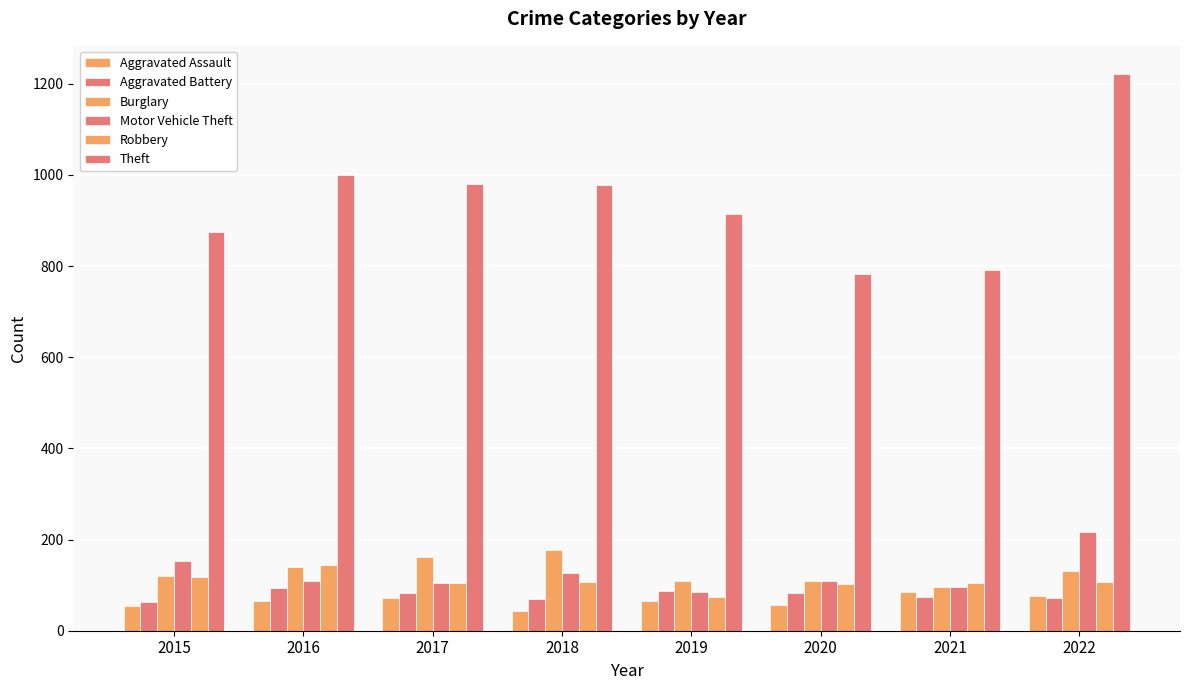

Is the value of Aggravated Battery at 2021 greater than the value of Aggravated Assault at 2019?

Yes